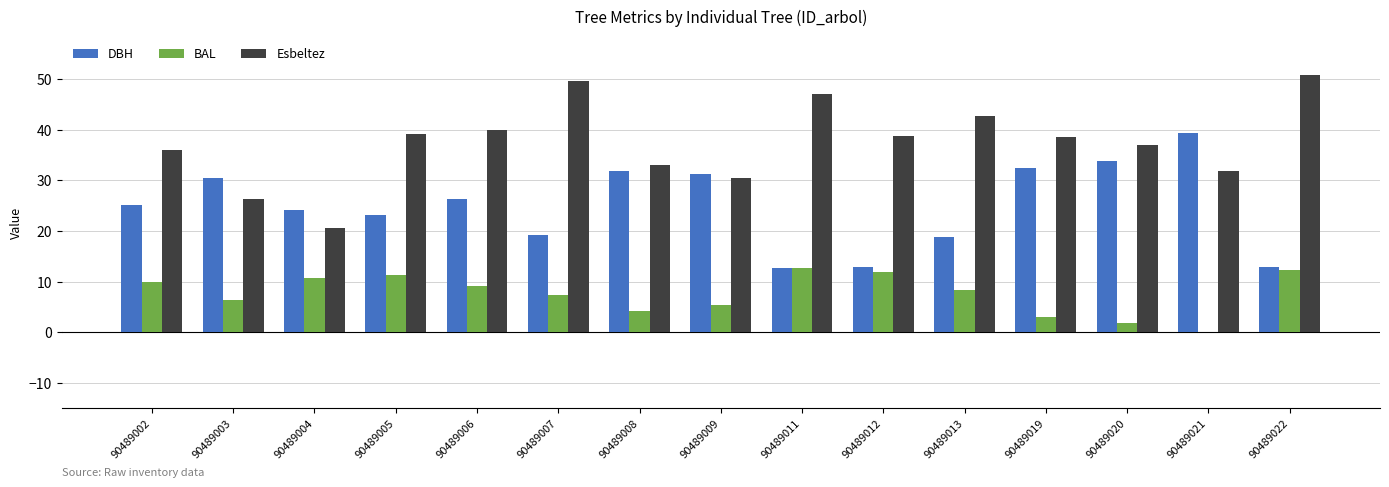

At which label does BAL first exceed 8?

90489002